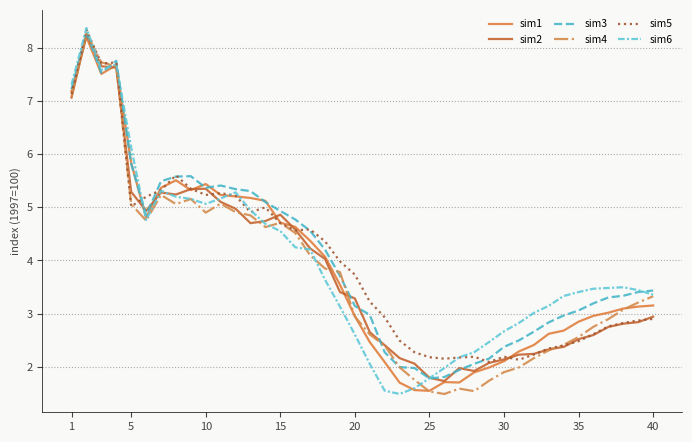

What is the difference between the second highest and minimum values in the sim4 series?

6.2